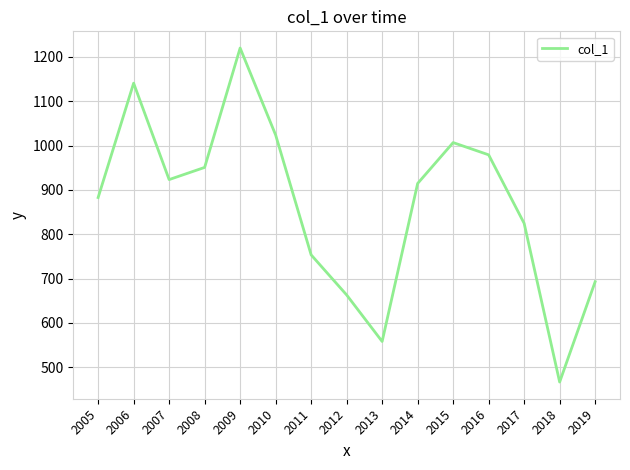

What is the sum of the values at 2009 and 2019?

1913.0